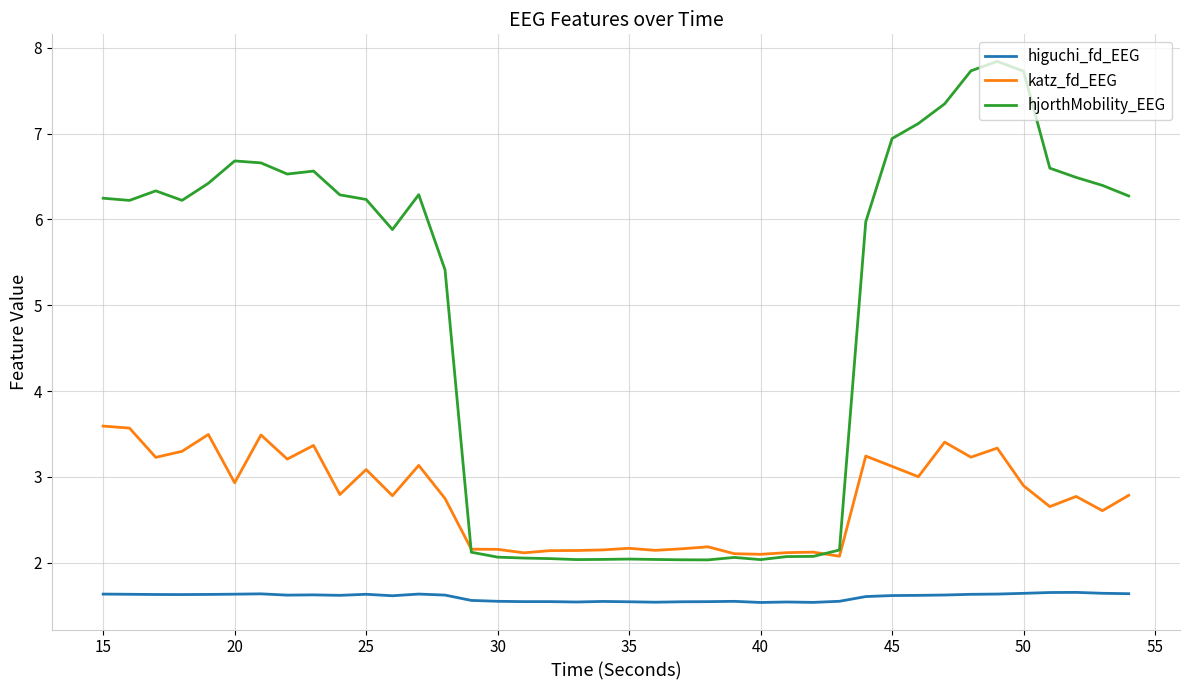

Rank the series by their average value, from highest to lowest.

hjorthMobility_EEG, katz_fd_EEG, higuchi_fd_EEG